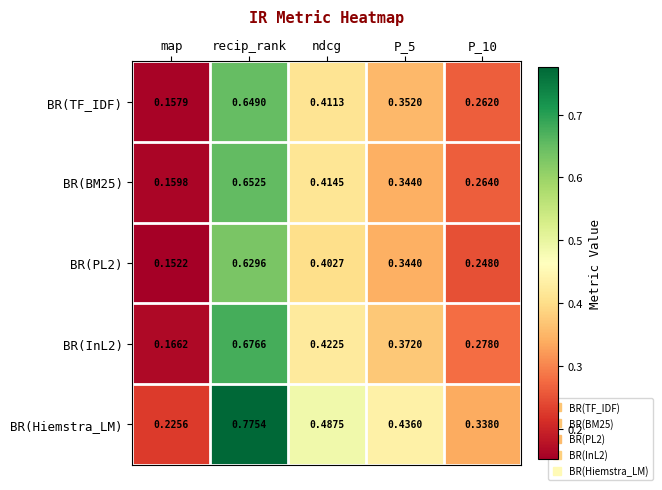

Which category has the highest value across all series?

recip_rank